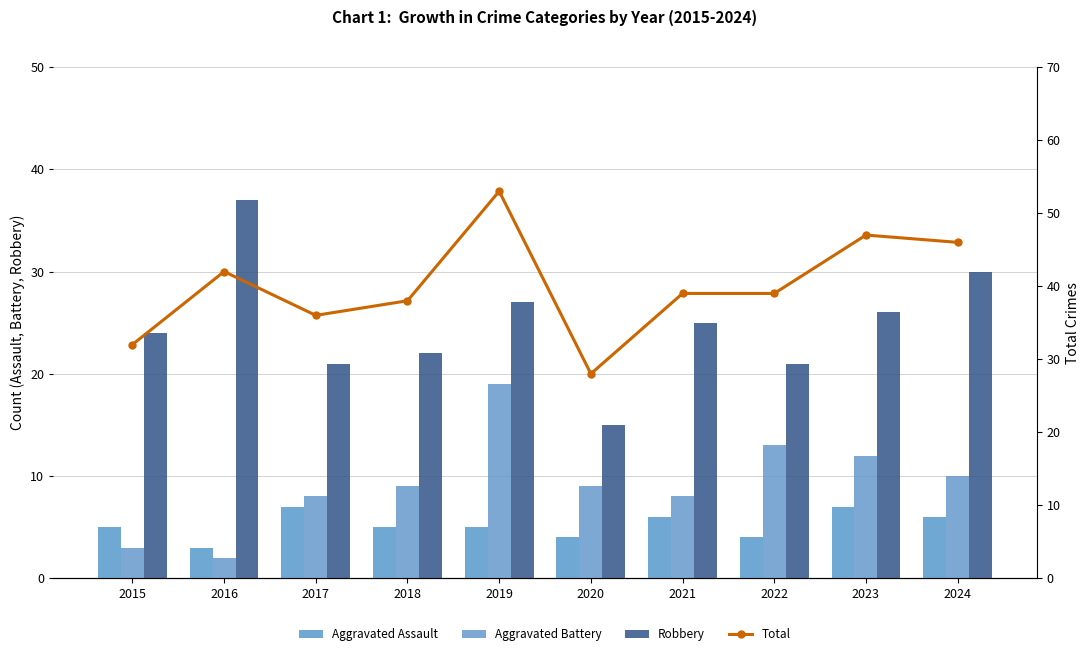

Reading right to left, transcribe all the data shown in this chart.

Aggravated Assault: 6	7	4	6	4	5	5	7	3	5
Aggravated Battery: 10	12	13	8	9	19	9	8	2	3
Robbery: 30	26	21	25	15	27	22	21	37	24
Total: 46	47	39	39	28	53	38	36	42	32